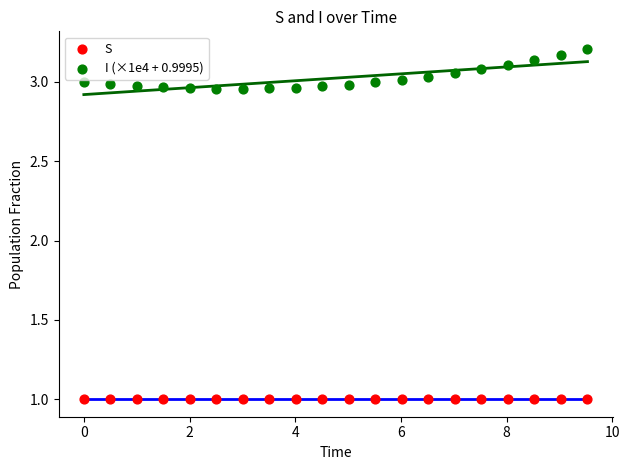

Which series has the largest Y range (max minus min)?

I (×1e4 + 0.9995)